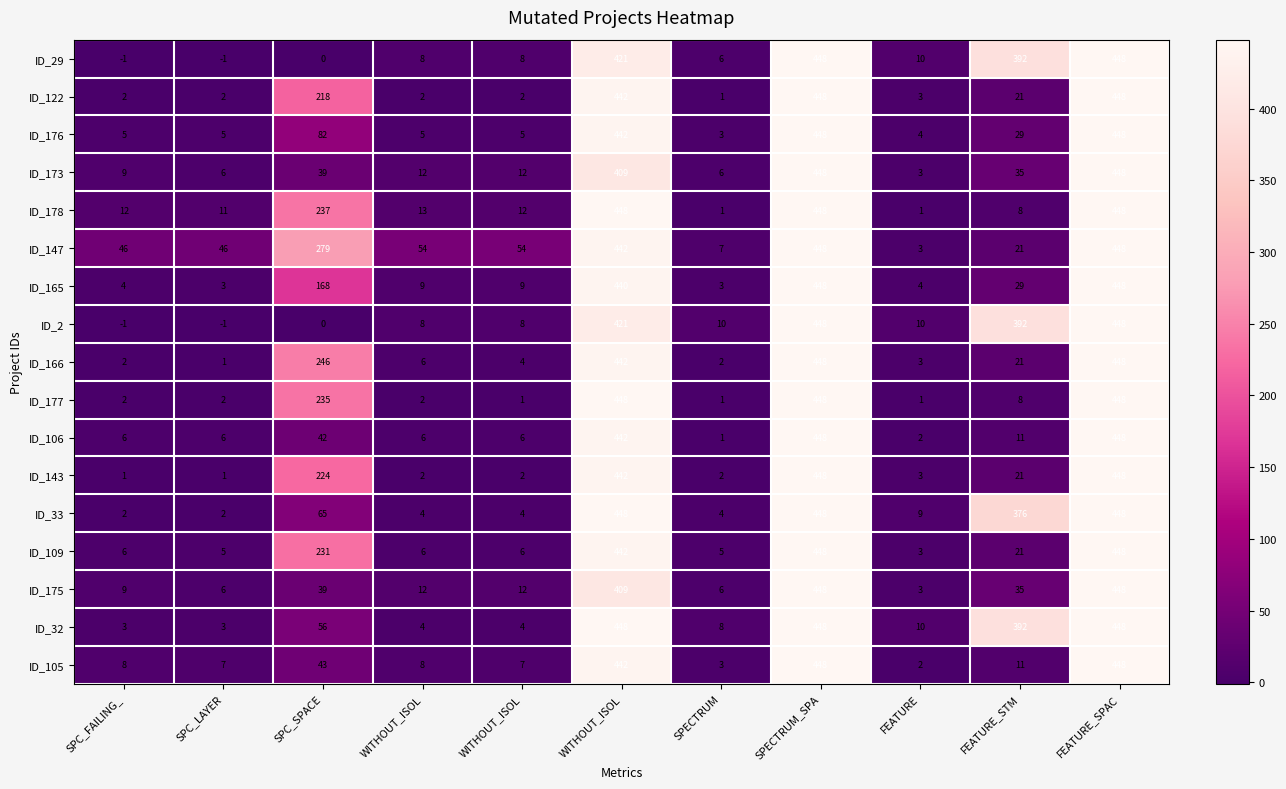

Reading left to right, extract all data points from this chart.

ID_29: SPC_FAILING_=-1	SPC_LAYER=-1	SPC_SPACE=0	WITHOUT_ISOL=8	WITHOUT_ISOL=8	WITHOUT_ISOL=421	SPECTRUM=6	SPECTRUM_SPA=448	FEATURE=10	FEATURE_STM=392	FEATURE_SPAC=448
ID_122: SPC_FAILING_=2	SPC_LAYER=2	SPC_SPACE=218	WITHOUT_ISOL=2	WITHOUT_ISOL=2	WITHOUT_ISOL=442	SPECTRUM=1	SPECTRUM_SPA=448	FEATURE=3	FEATURE_STM=21	FEATURE_SPAC=448
ID_176: SPC_FAILING_=5	SPC_LAYER=5	SPC_SPACE=82	WITHOUT_ISOL=5	WITHOUT_ISOL=5	WITHOUT_ISOL=442	SPECTRUM=3	SPECTRUM_SPA=448	FEATURE=4	FEATURE_STM=29	FEATURE_SPAC=448
ID_173: SPC_FAILING_=9	SPC_LAYER=6	SPC_SPACE=39	WITHOUT_ISOL=12	WITHOUT_ISOL=12	WITHOUT_ISOL=409	SPECTRUM=6	SPECTRUM_SPA=448	FEATURE=3	FEATURE_STM=35	FEATURE_SPAC=448
ID_178: SPC_FAILING_=12	SPC_LAYER=11	SPC_SPACE=237	WITHOUT_ISOL=13	WITHOUT_ISOL=12	WITHOUT_ISOL=448	SPECTRUM=1	SPECTRUM_SPA=448	FEATURE=1	FEATURE_STM=8	FEATURE_SPAC=448
ID_147: SPC_FAILING_=46	SPC_LAYER=46	SPC_SPACE=279	WITHOUT_ISOL=54	WITHOUT_ISOL=54	WITHOUT_ISOL=442	SPECTRUM=7	SPECTRUM_SPA=448	FEATURE=3	FEATURE_STM=21	FEATURE_SPAC=448
ID_165: SPC_FAILING_=4	SPC_LAYER=3	SPC_SPACE=168	WITHOUT_ISOL=9	WITHOUT_ISOL=9	WITHOUT_ISOL=440	SPECTRUM=3	SPECTRUM_SPA=448	FEATURE=4	FEATURE_STM=29	FEATURE_SPAC=448
ID_2: SPC_FAILING_=-1	SPC_LAYER=-1	SPC_SPACE=0	WITHOUT_ISOL=8	WITHOUT_ISOL=8	WITHOUT_ISOL=421	SPECTRUM=10	SPECTRUM_SPA=448	FEATURE=10	FEATURE_STM=392	FEATURE_SPAC=448
ID_166: SPC_FAILING_=2	SPC_LAYER=1	SPC_SPACE=246	WITHOUT_ISOL=6	WITHOUT_ISOL=4	WITHOUT_ISOL=442	SPECTRUM=2	SPECTRUM_SPA=448	FEATURE=3	FEATURE_STM=21	FEATURE_SPAC=448
ID_177: SPC_FAILING_=2	SPC_LAYER=2	SPC_SPACE=235	WITHOUT_ISOL=2	WITHOUT_ISOL=1	WITHOUT_ISOL=448	SPECTRUM=1	SPECTRUM_SPA=448	FEATURE=1	FEATURE_STM=8	FEATURE_SPAC=448
ID_106: SPC_FAILING_=6	SPC_LAYER=6	SPC_SPACE=42	WITHOUT_ISOL=6	WITHOUT_ISOL=6	WITHOUT_ISOL=442	SPECTRUM=1	SPECTRUM_SPA=448	FEATURE=2	FEATURE_STM=11	FEATURE_SPAC=448
ID_143: SPC_FAILING_=1	SPC_LAYER=1	SPC_SPACE=224	WITHOUT_ISOL=2	WITHOUT_ISOL=2	WITHOUT_ISOL=442	SPECTRUM=2	SPECTRUM_SPA=448	FEATURE=3	FEATURE_STM=21	FEATURE_SPAC=448
ID_33: SPC_FAILING_=2	SPC_LAYER=2	SPC_SPACE=65	WITHOUT_ISOL=4	WITHOUT_ISOL=4	WITHOUT_ISOL=448	SPECTRUM=4	SPECTRUM_SPA=448	FEATURE=9	FEATURE_STM=376	FEATURE_SPAC=448
ID_109: SPC_FAILING_=6	SPC_LAYER=5	SPC_SPACE=231	WITHOUT_ISOL=6	WITHOUT_ISOL=6	WITHOUT_ISOL=442	SPECTRUM=5	SPECTRUM_SPA=448	FEATURE=3	FEATURE_STM=21	FEATURE_SPAC=448
ID_175: SPC_FAILING_=9	SPC_LAYER=6	SPC_SPACE=39	WITHOUT_ISOL=12	WITHOUT_ISOL=12	WITHOUT_ISOL=409	SPECTRUM=6	SPECTRUM_SPA=448	FEATURE=3	FEATURE_STM=35	FEATURE_SPAC=448
ID_32: SPC_FAILING_=3	SPC_LAYER=3	SPC_SPACE=56	WITHOUT_ISOL=4	WITHOUT_ISOL=4	WITHOUT_ISOL=448	SPECTRUM=8	SPECTRUM_SPA=448	FEATURE=10	FEATURE_STM=392	FEATURE_SPAC=448
ID_105: SPC_FAILING_=8	SPC_LAYER=7	SPC_SPACE=43	WITHOUT_ISOL=8	WITHOUT_ISOL=7	WITHOUT_ISOL=442	SPECTRUM=3	SPECTRUM_SPA=448	FEATURE=2	FEATURE_STM=11	FEATURE_SPAC=448